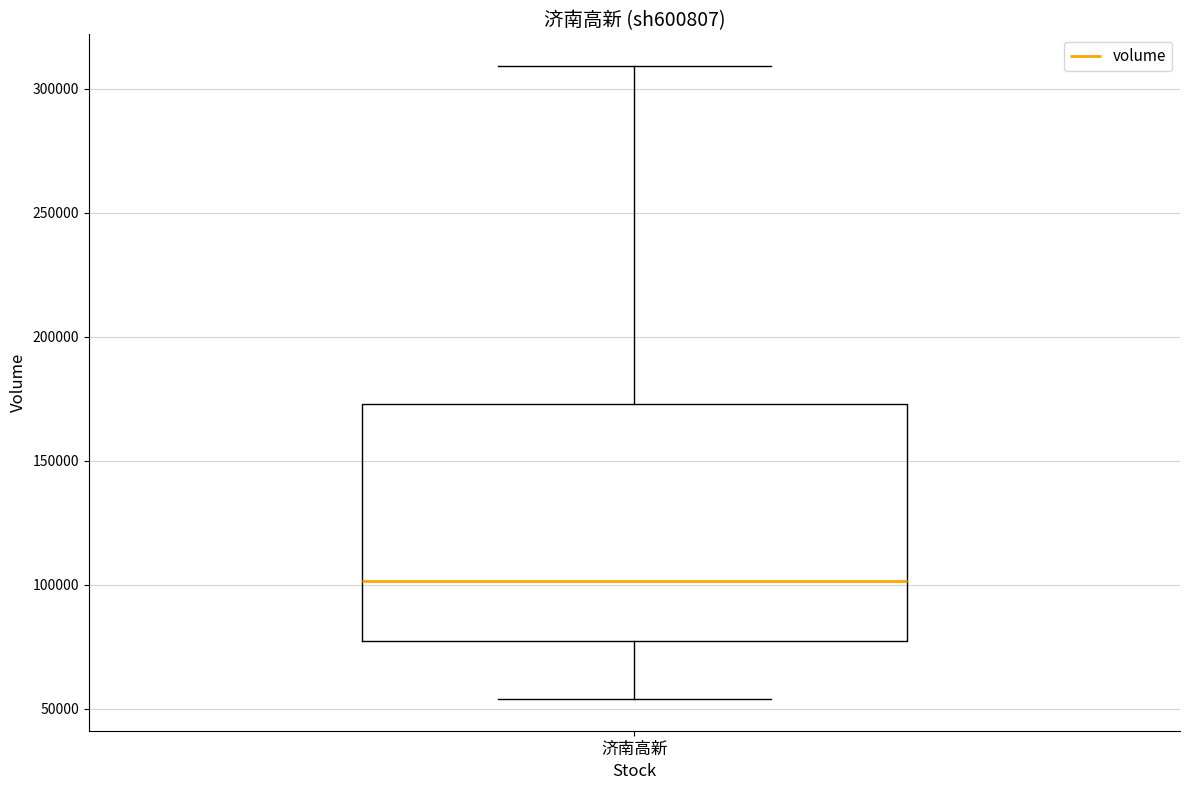

Transcribe this box plot: give where the median line is, the range the box spans, and where the two whiskers end, as read against the y-axis. The values are not printed on the chart, so give them approximately, as read against the axis.

median 100000, box 75000 to 175000, whiskers 55000 to 310000